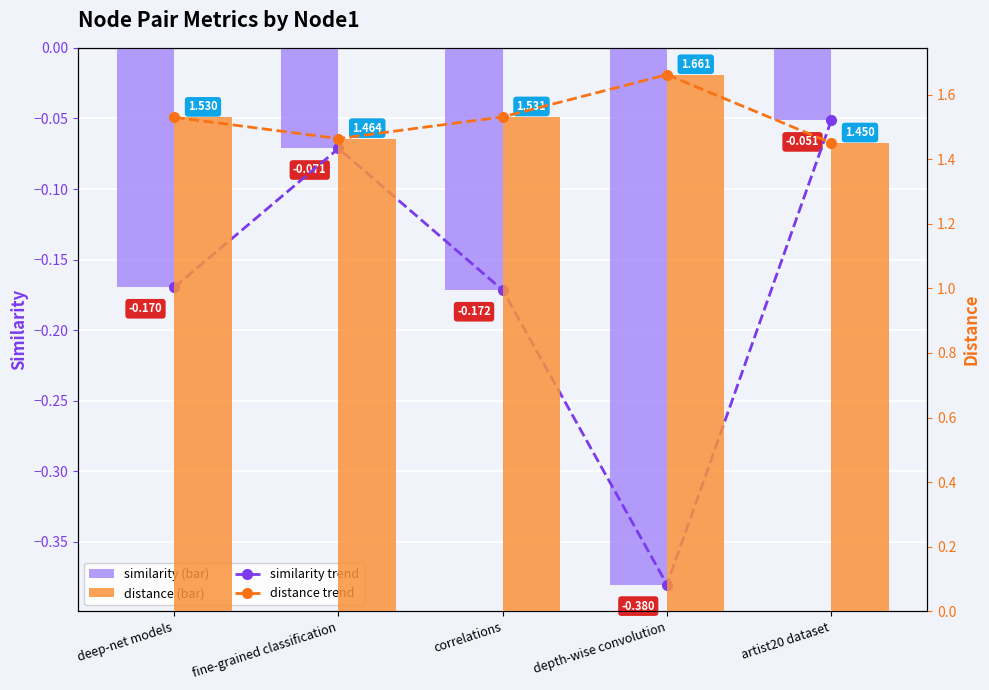

Reading left to right, extract all data points from this chart.

similarity trend: deep-net models=-0.2	fine-grained classification=-0.1	correlations=-0.2	depth-wise convolution=-0.4	artist20 dataset=-0.1
similarity: deep-net models=-0.2	fine-grained classification=-0.1	correlations=-0.2	depth-wise convolution=-0.4	artist20 dataset=-0.1
distance trend: deep-net models=1.5	fine-grained classification=1.5	correlations=1.5	depth-wise convolution=1.7	artist20 dataset=1.5
distance: deep-net models=1.5	fine-grained classification=1.5	correlations=1.5	depth-wise convolution=1.7	artist20 dataset=1.5